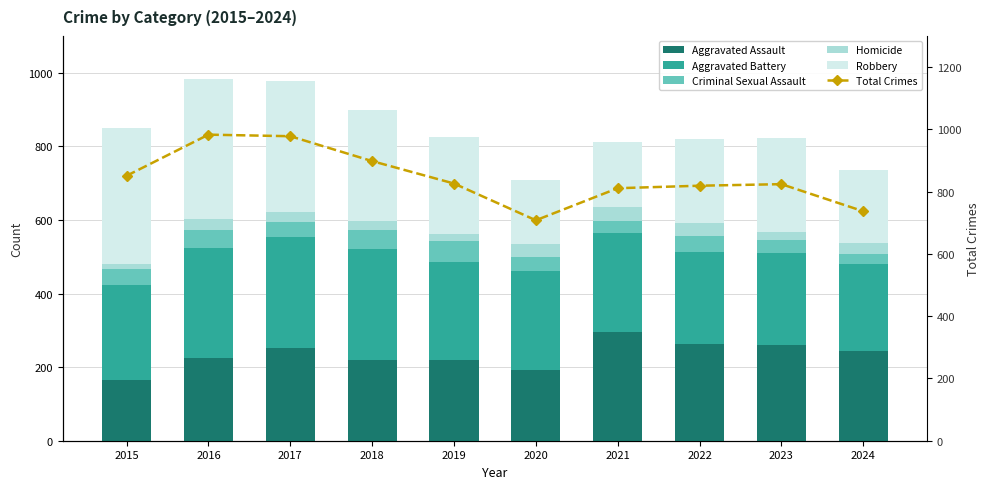

Between 2019 and 2020, which is larger?

2019